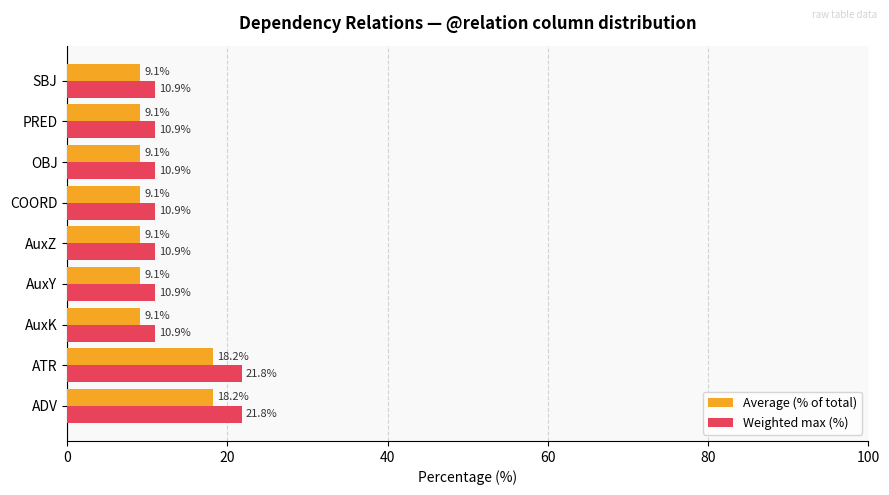

The value of Weighted max (%) at AuxY is 6.5. True or false?

False